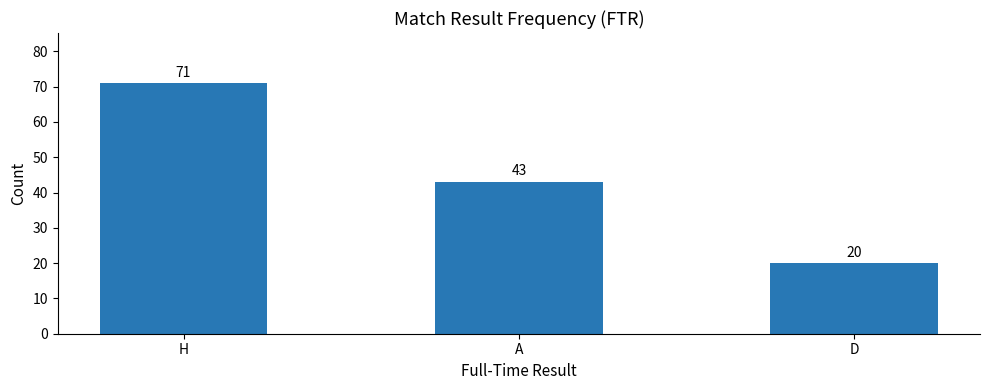

Read the value at A, to the nearest 5.

45